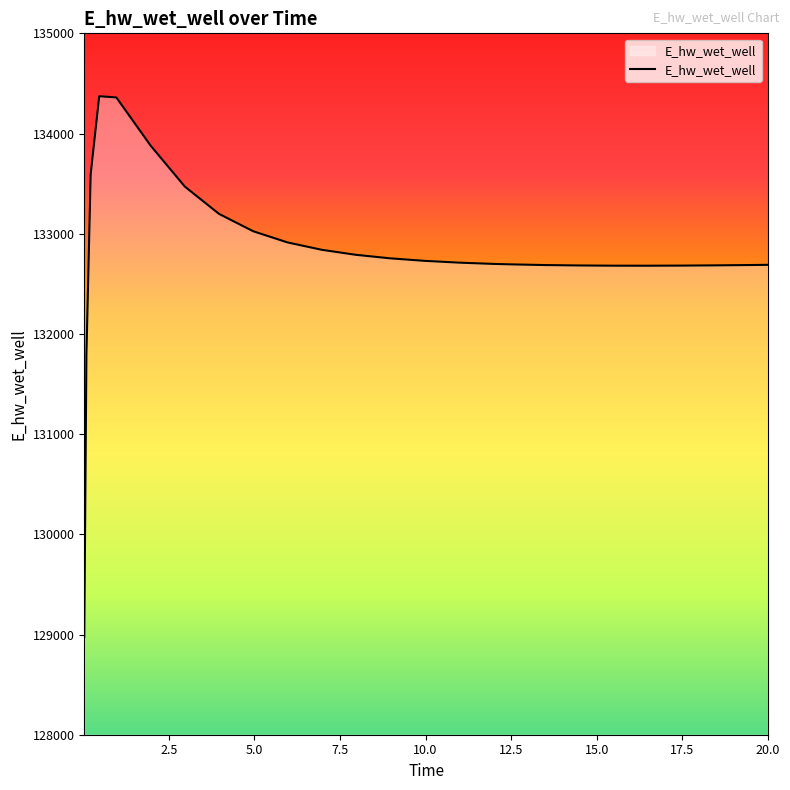

What is the maximum value shown in the chart?

134372.4